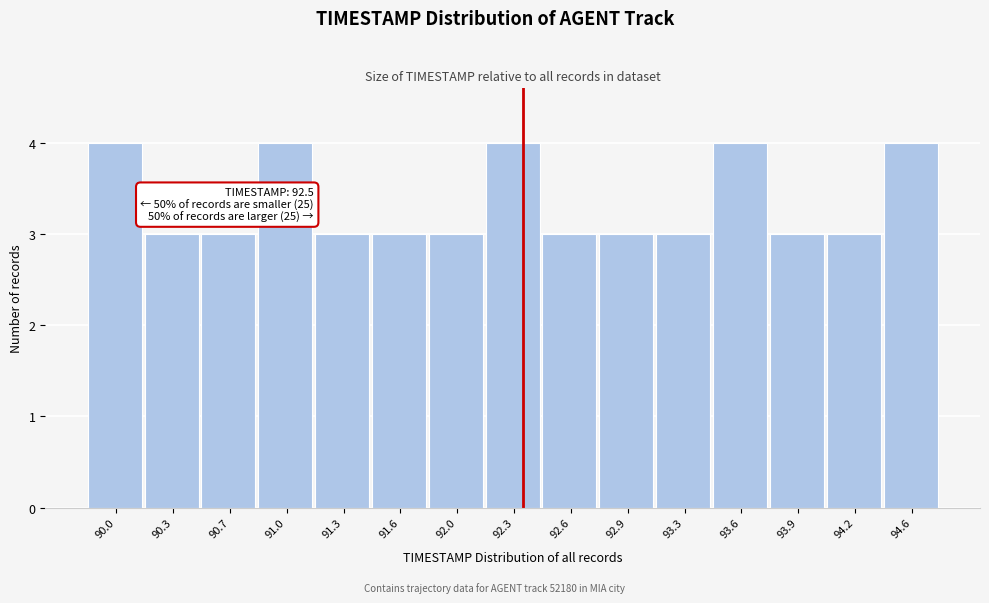

Reading left to right, what are all the values shown in this chart?

4	3	3	4	3	3	3	4	3	3	3	4	3	3	4